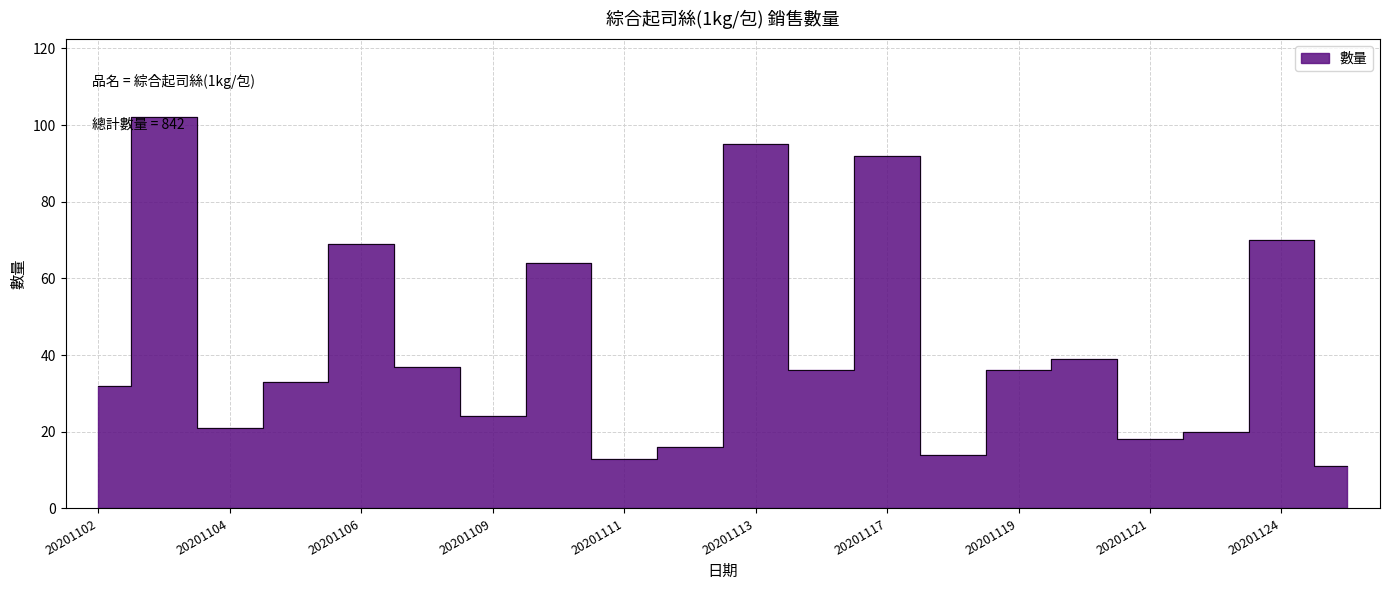

Which has a higher value, 20201110 or 20201124?

20201124